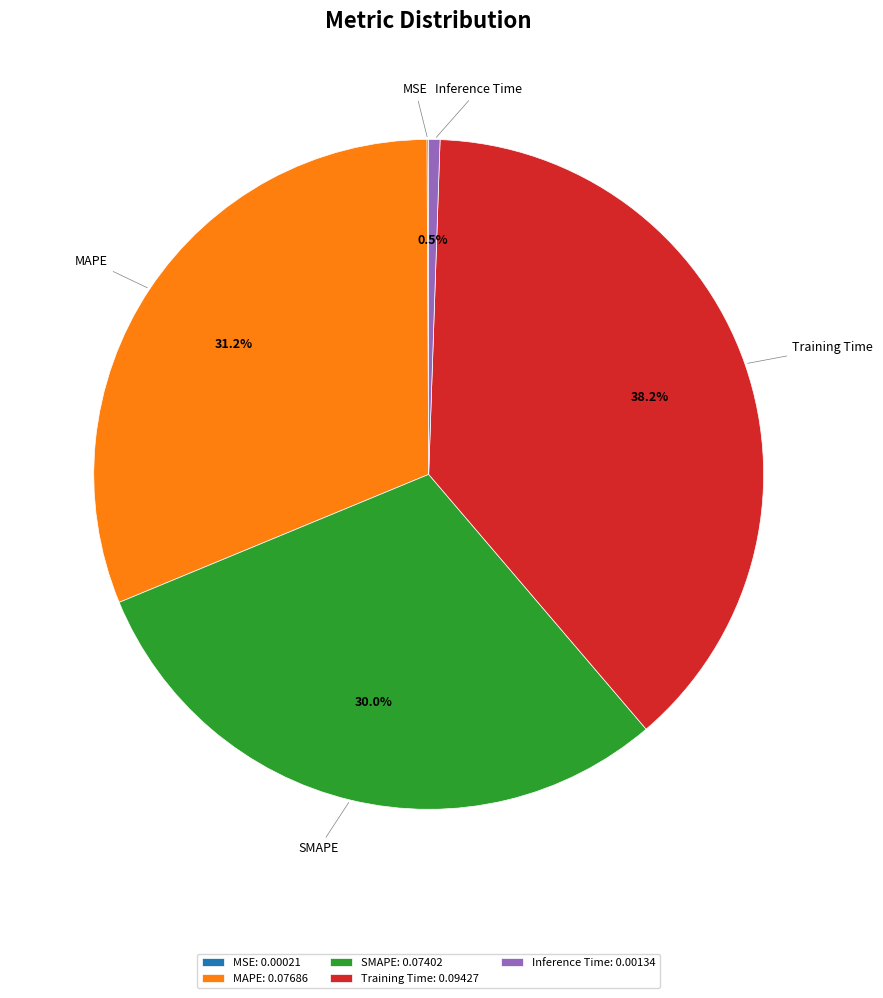

Is there any slice that represents more than half of the pie?

No